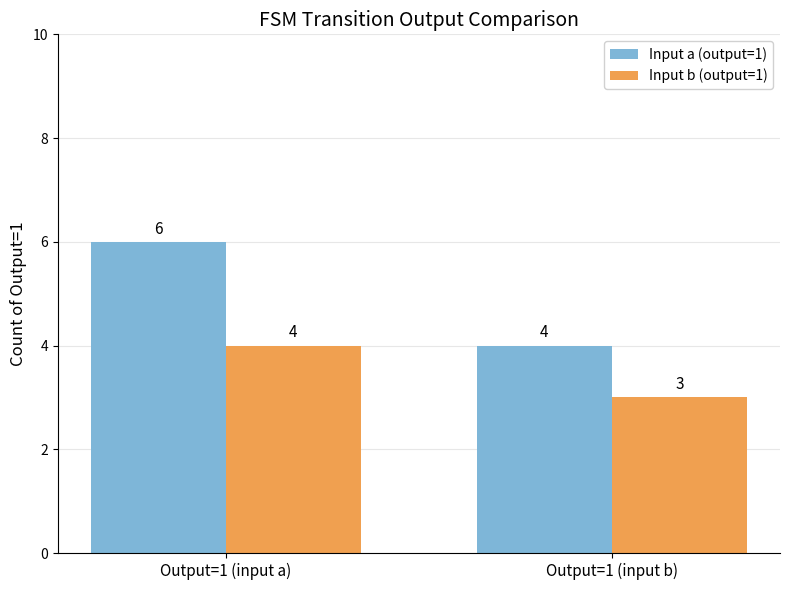

Is it true that Input b (output=1) equals 3 at Output=1 (input b)?

True